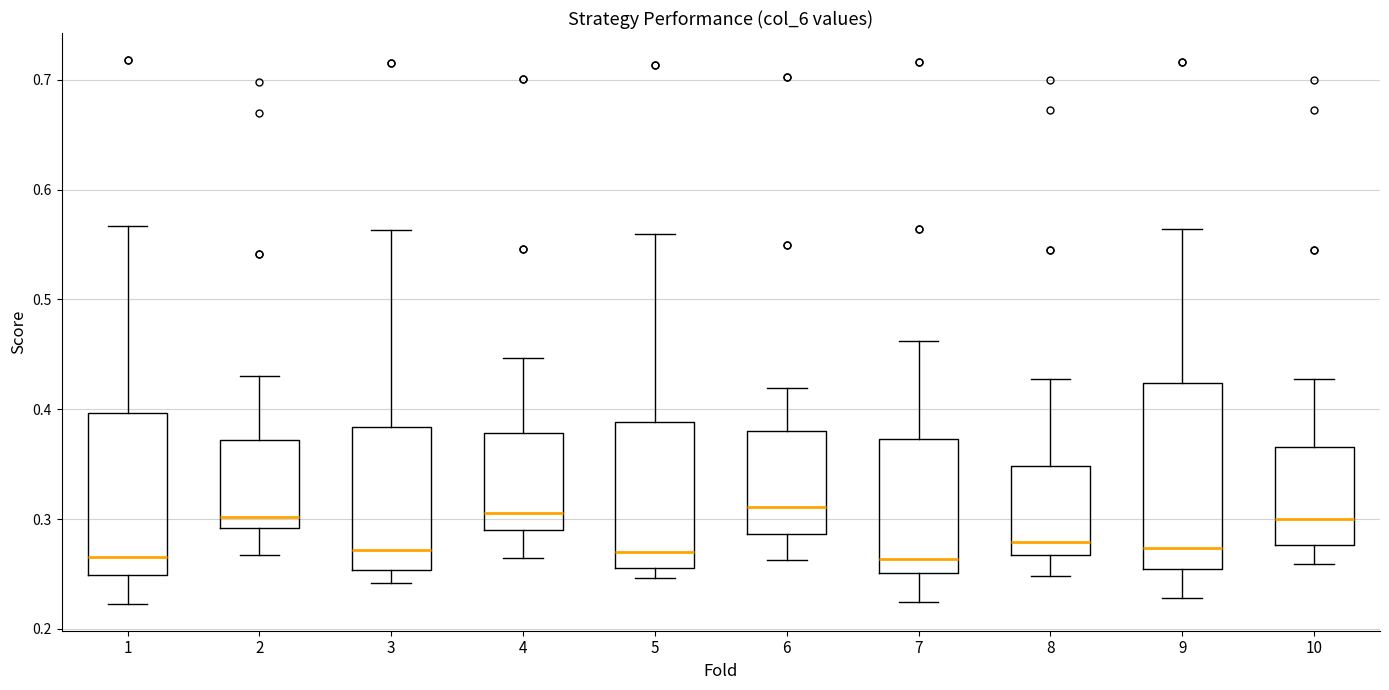

Reading left to right, transcribe this box plot: for each box, give where its median line is, the range the box spans, and where its two whiskers end, as read against the y-axis. The values are not printed on the chart, so give them approximately, as read against the axis.

1: median 0.27, box 0.25 to 0.40, whiskers 0.22 to 0.57
2: median 0.30, box 0.29 to 0.37, whiskers 0.27 to 0.43
3: median 0.27, box 0.25 to 0.38, whiskers 0.24 to 0.56
4: median 0.31, box 0.29 to 0.38, whiskers 0.26 to 0.45
5: median 0.27, box 0.26 to 0.39, whiskers 0.25 to 0.56
6: median 0.31, box 0.29 to 0.38, whiskers 0.26 to 0.42
7: median 0.26, box 0.25 to 0.37, whiskers 0.22 to 0.46
8: median 0.28, box 0.27 to 0.35, whiskers 0.25 to 0.43
9: median 0.27, box 0.25 to 0.42, whiskers 0.23 to 0.56
10: median 0.30, box 0.28 to 0.37, whiskers 0.26 to 0.43